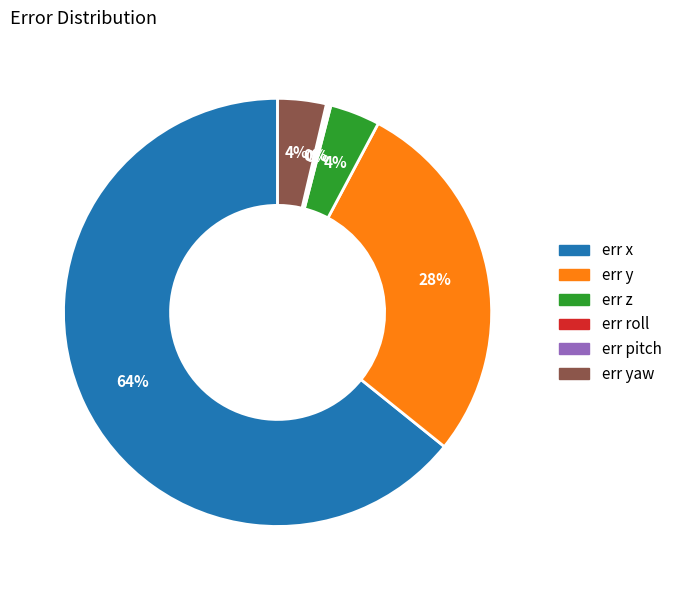

To the nearest percent, what is the difference between the largest and smallest slice percentages?

64%